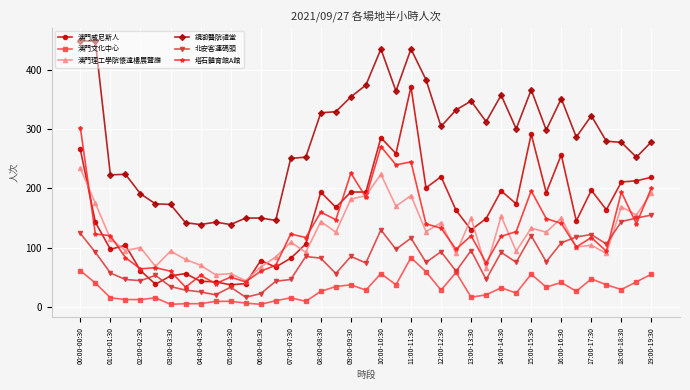

Which series has the largest total across all categories?

鏡湖醫院禮堂